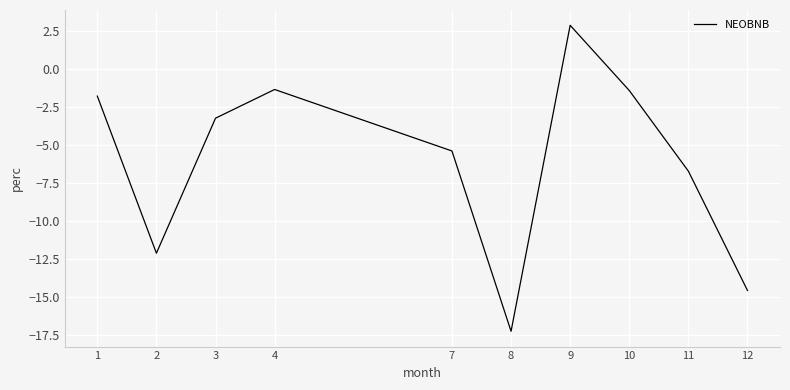

What is the approximate value at 4?

-1.3